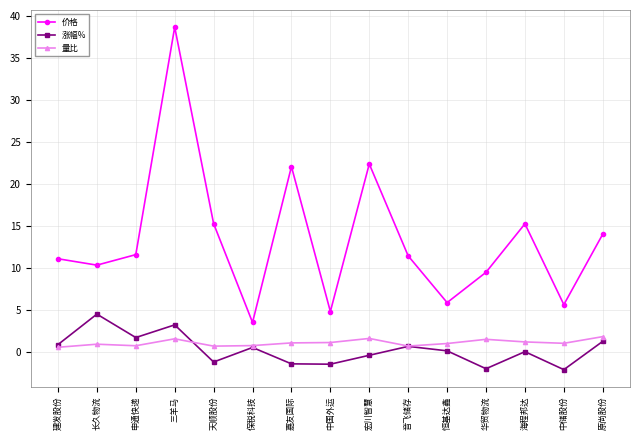

Rank the series by their maximum value, from highest to lowest.

价格, 涨幅%, 量比